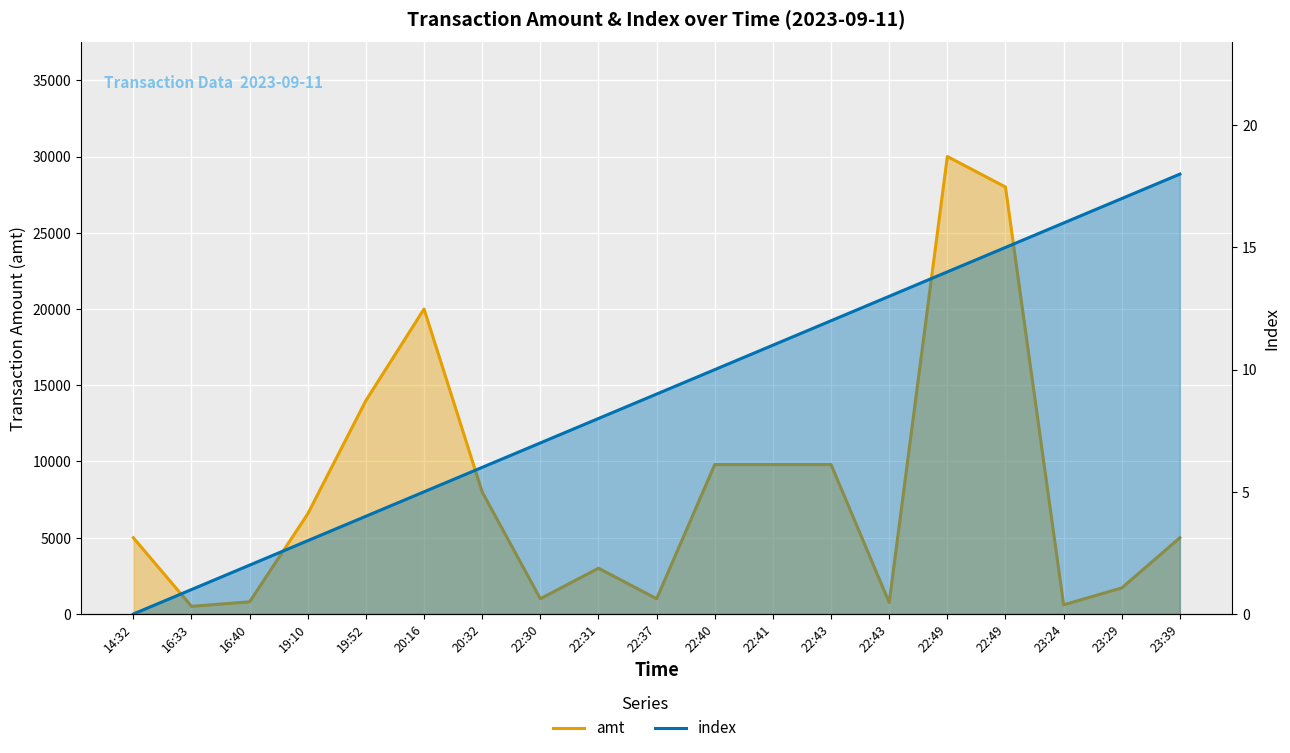

What is the difference between the maximum and minimum values in the amt series?

29500.0